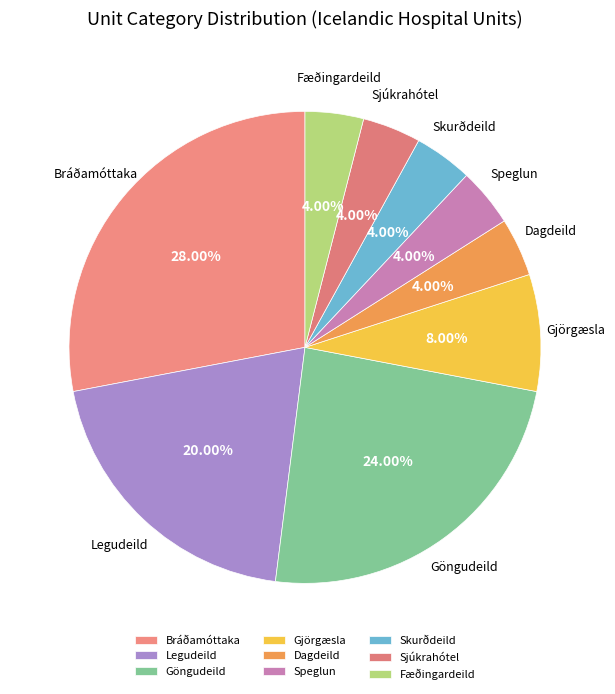

The Bráðamóttaka slice represents 43% of the pie. True or false?

False